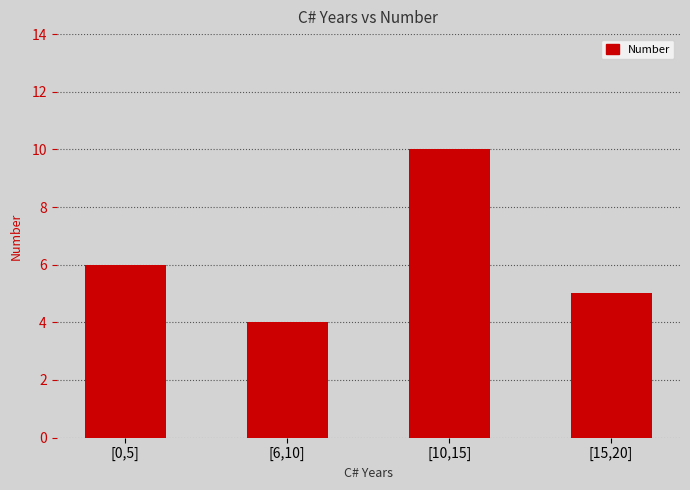

At which category does the chart reach its minimum across all series?

[6,10]